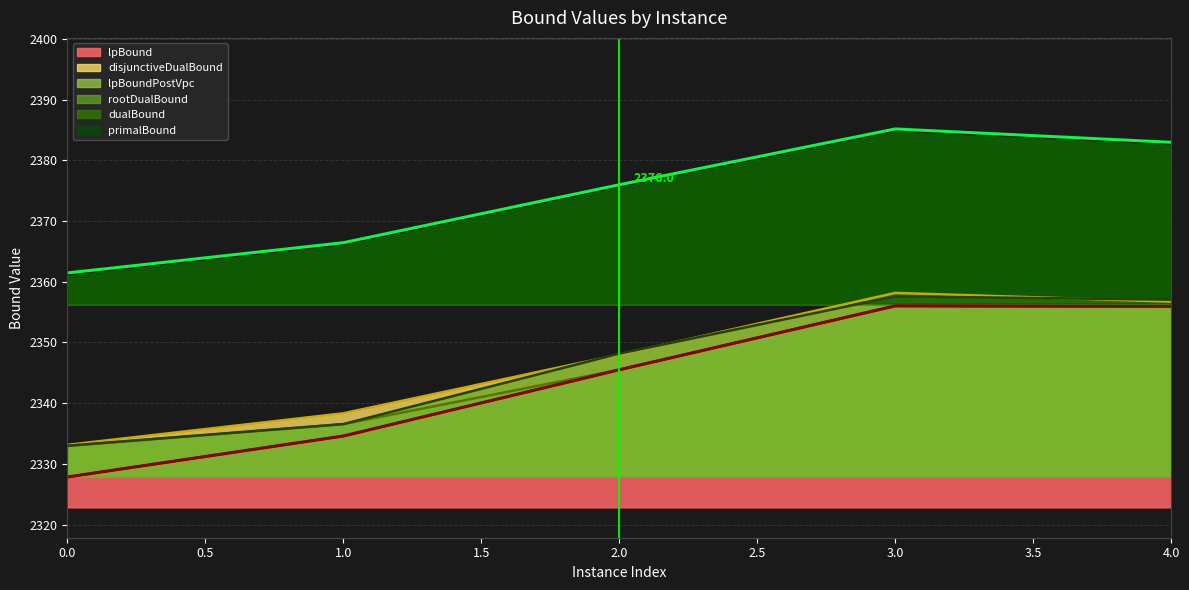

How many interior local peaks does the disjunctiveDualBound series have?

1